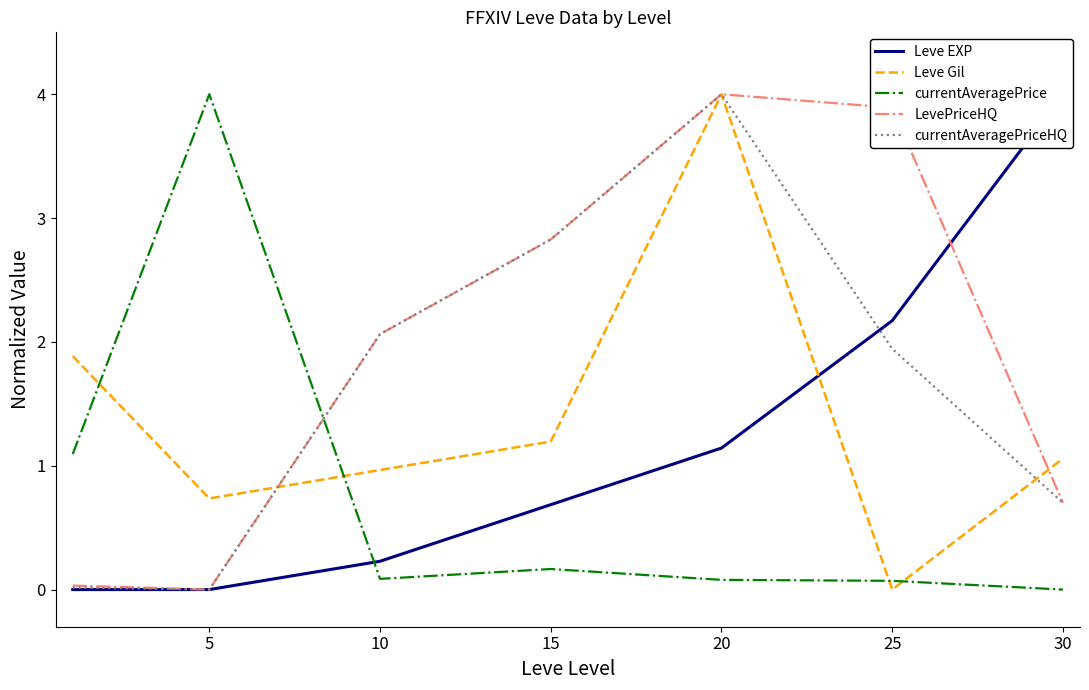

How many interior local peaks does the currentAveragePriceHQ series have?

1